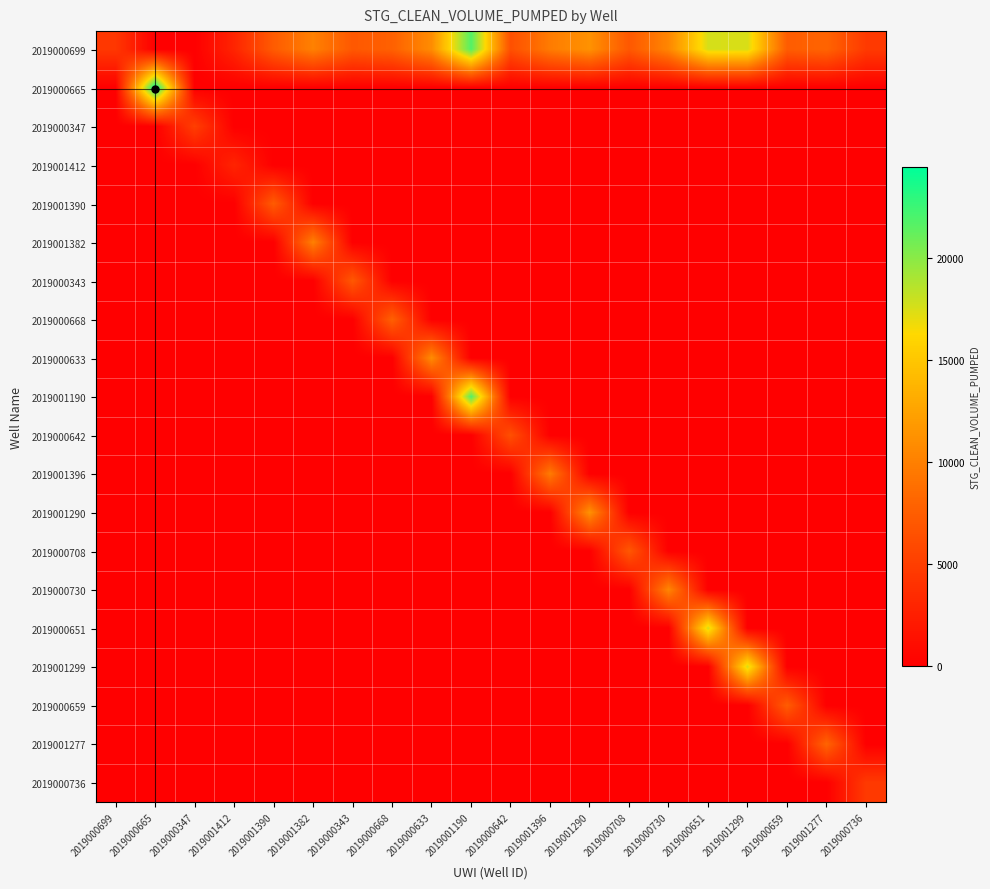

What is the total value across all series at 2019001299?

35080